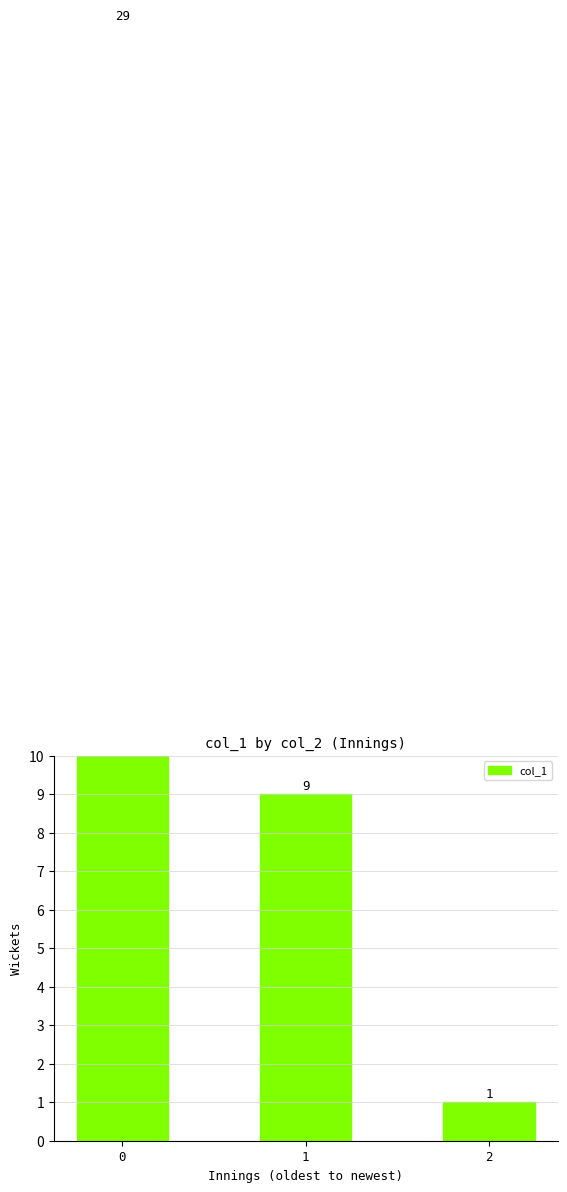

Is it true that the value at 2 is 1?

True